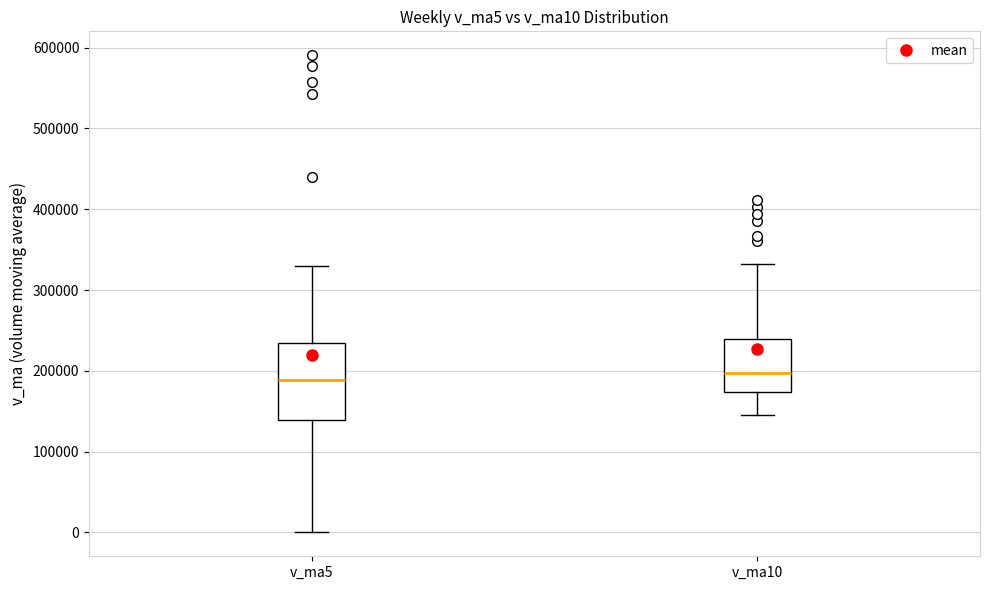

Which box is the tallest, from its lower edge to its upper edge?

v_ma5